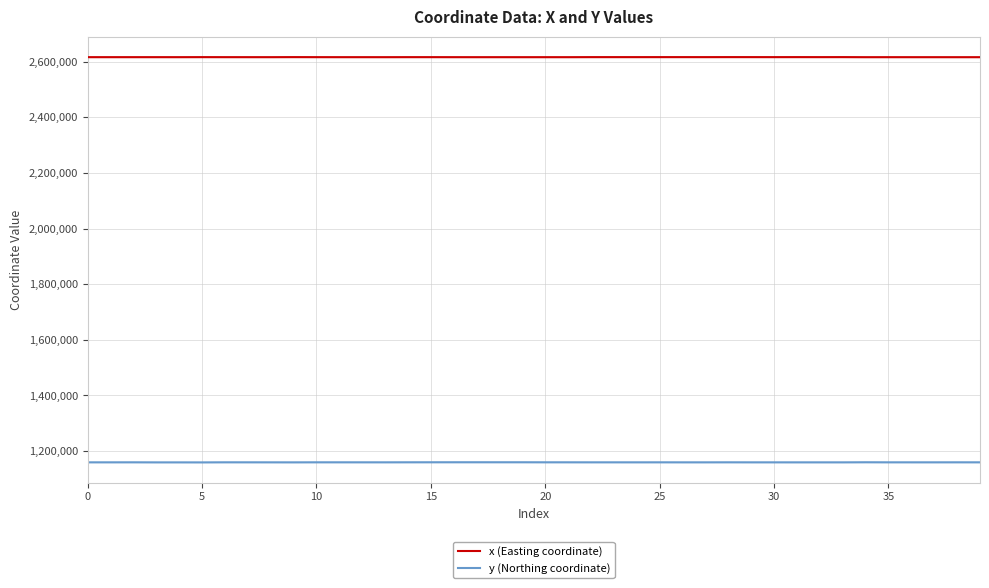

Is this an area chart (filled region under the line)?

No